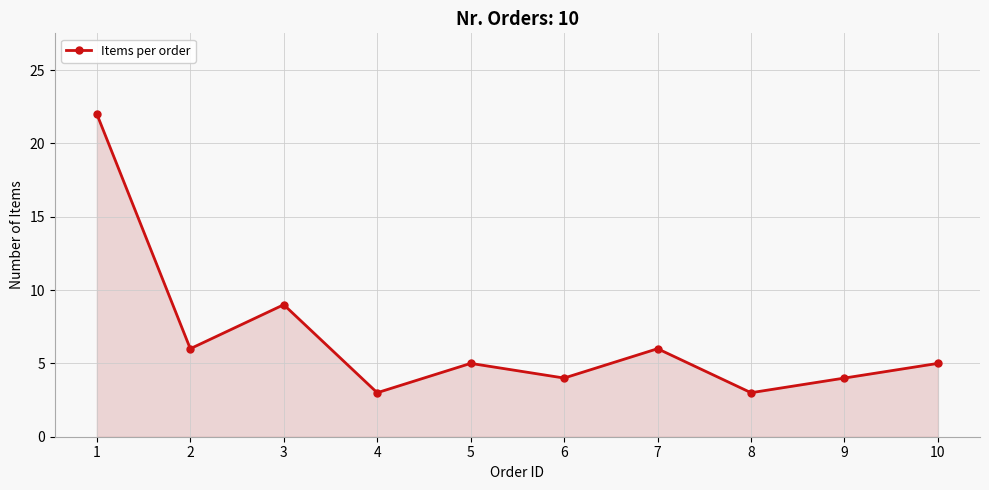

True or false: the data shows 3 at 8.

True